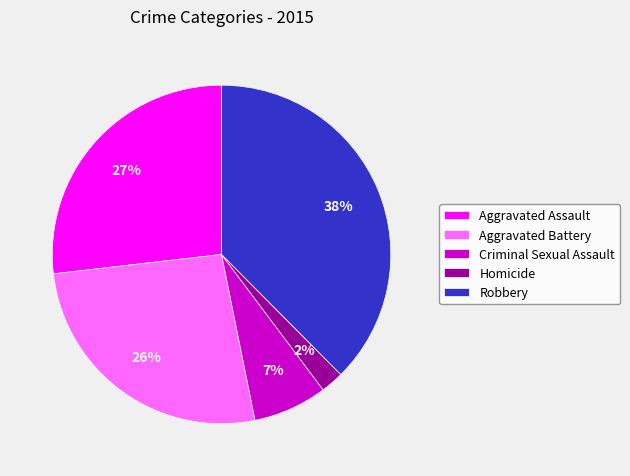

To the nearest percent, what portion does Aggravated Assault represent?

27%